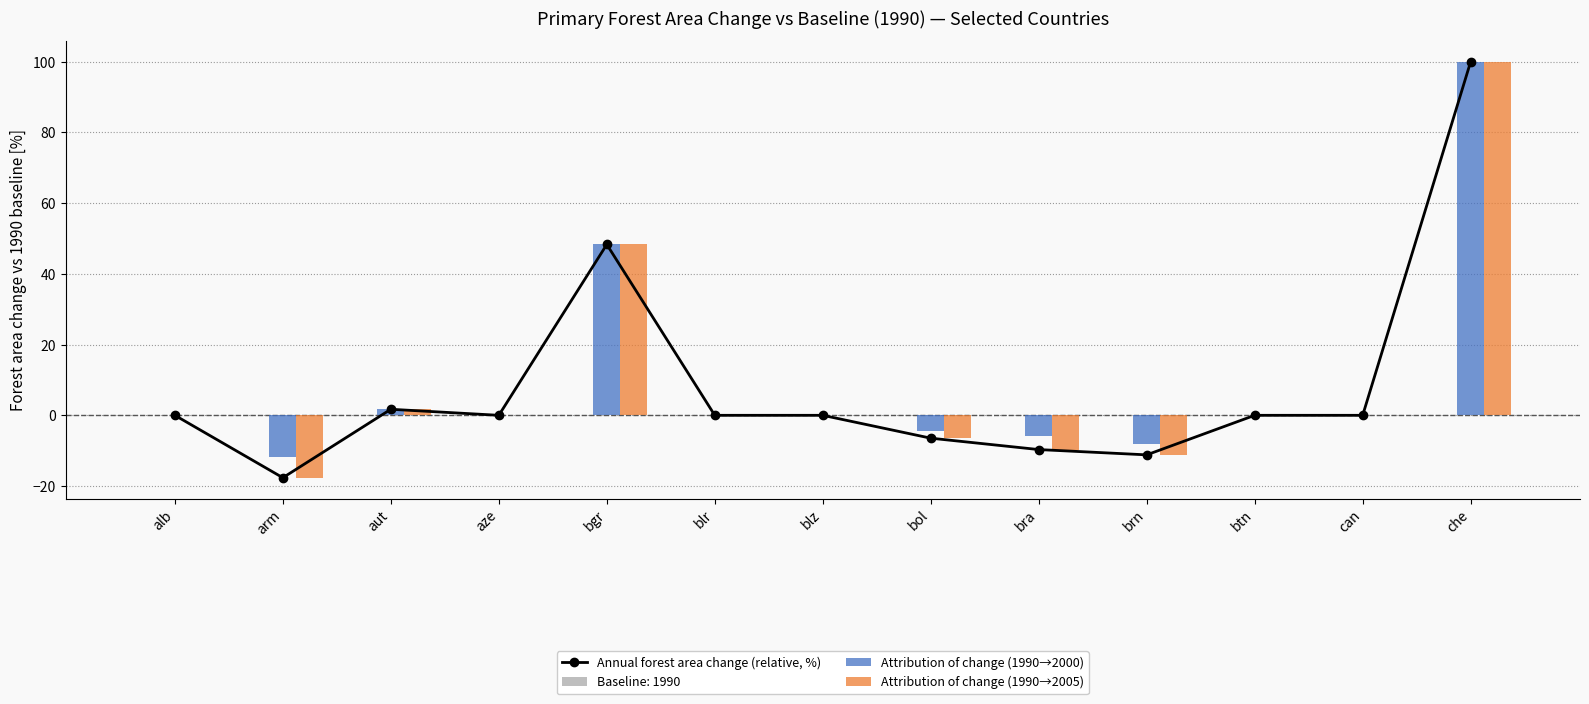

How many groups of bars are there?

13